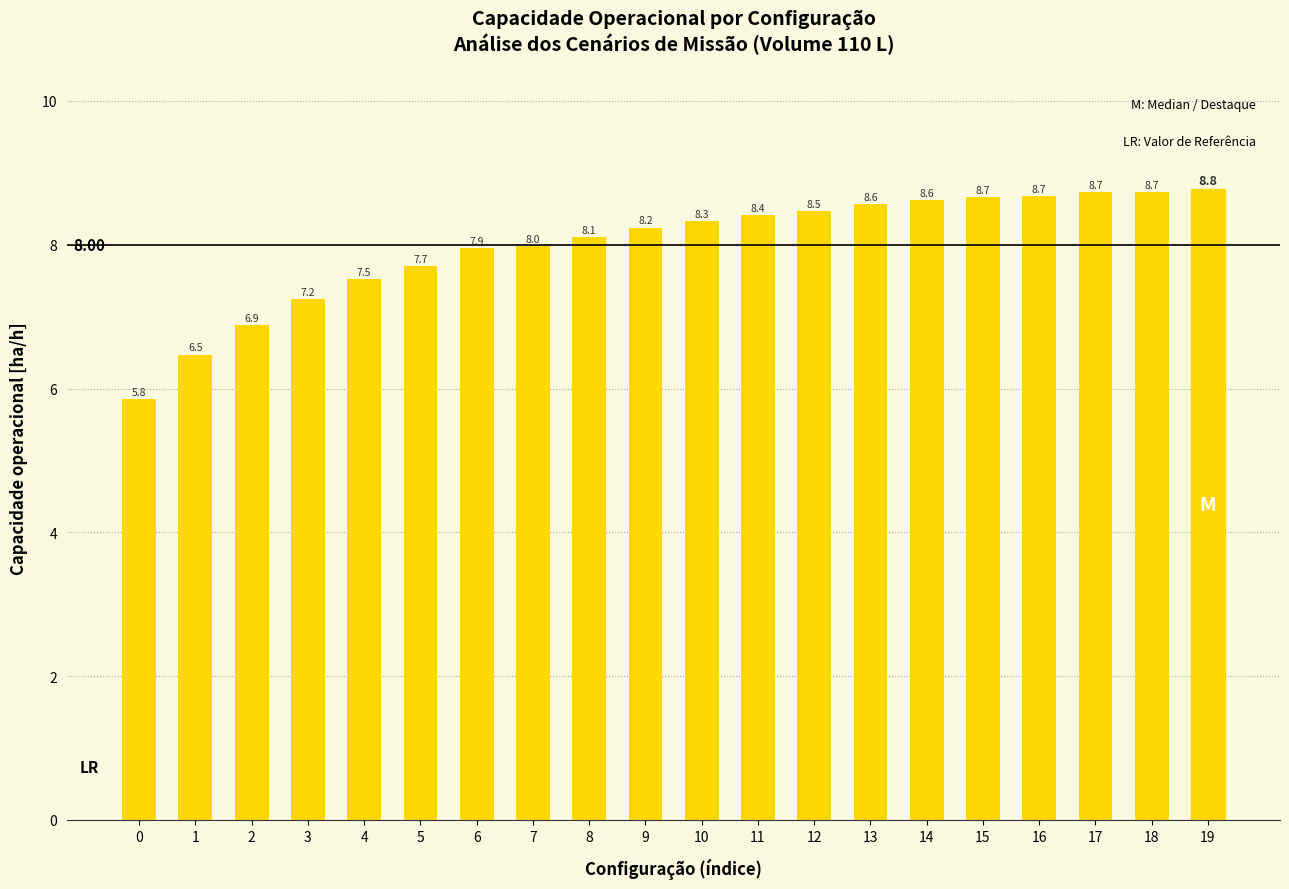

Read the value at 5.

7.7